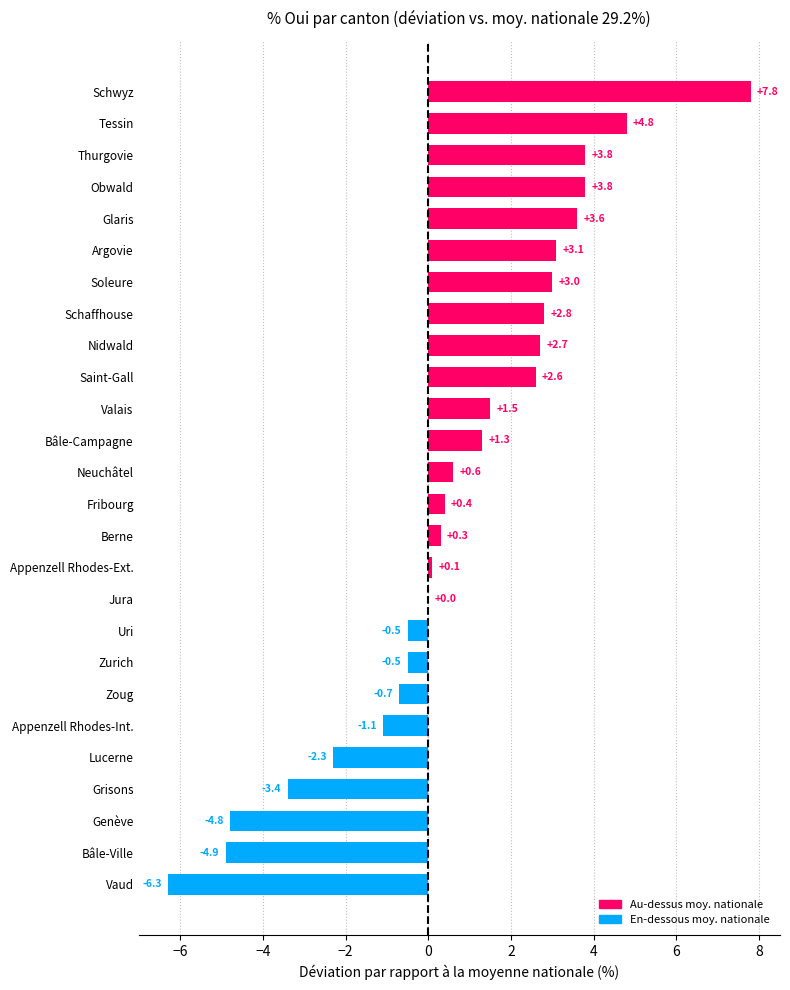

At which category does the chart reach its peak across all series?

Schwyz